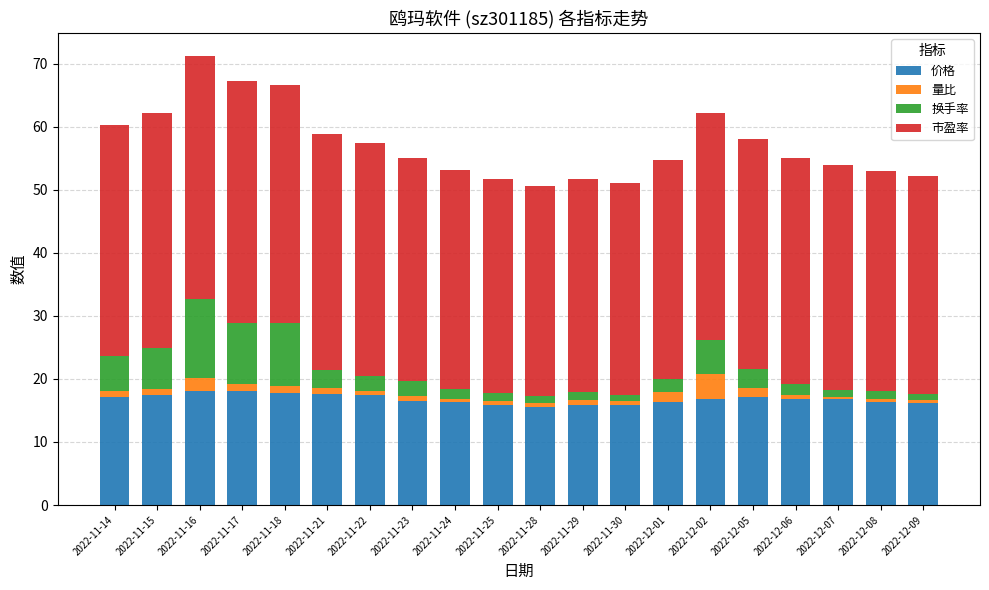

The value of 价格 at 2022-12-07 is 24.1. True or false?

False